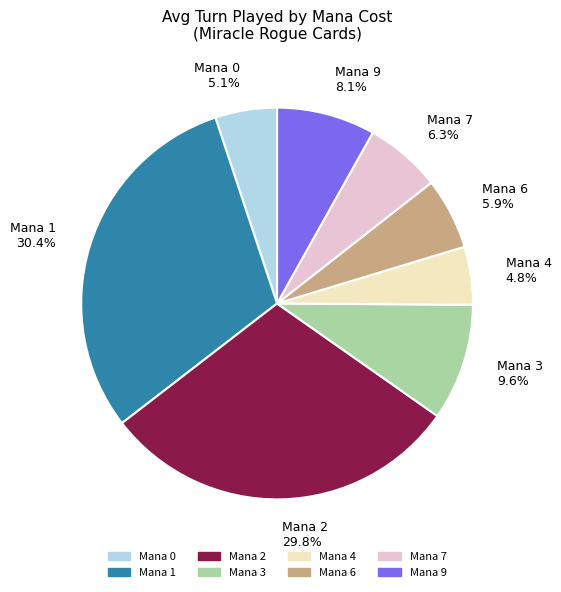

How many segments does this pie chart have?

8